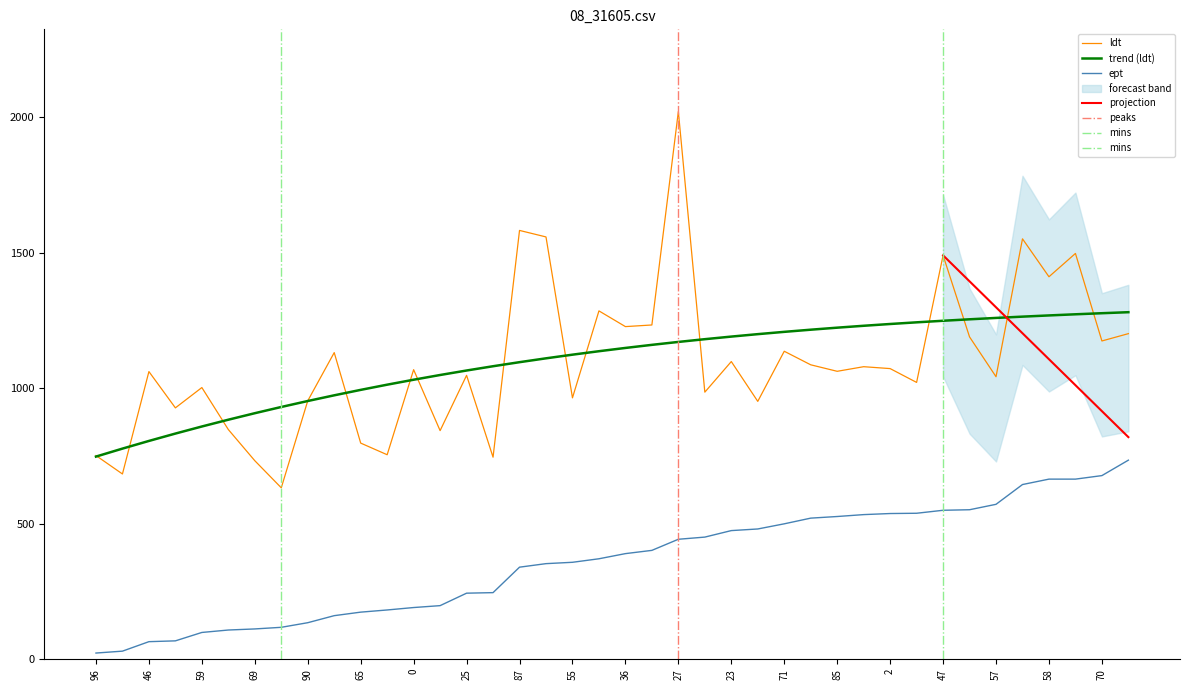

How many data points in ept are above 390?

19